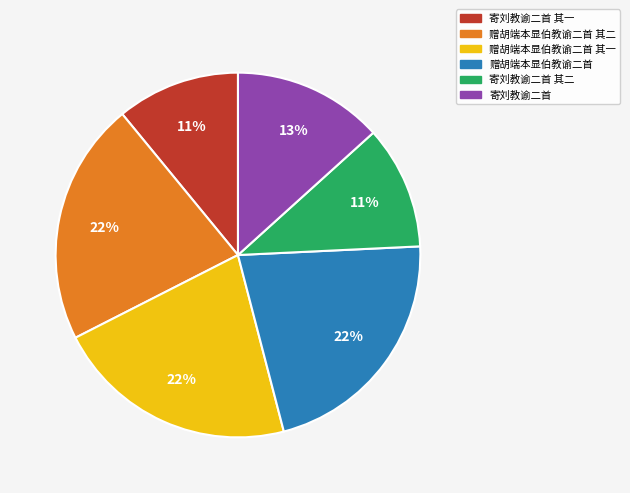

Is there any slice that represents more than half of the pie?

No